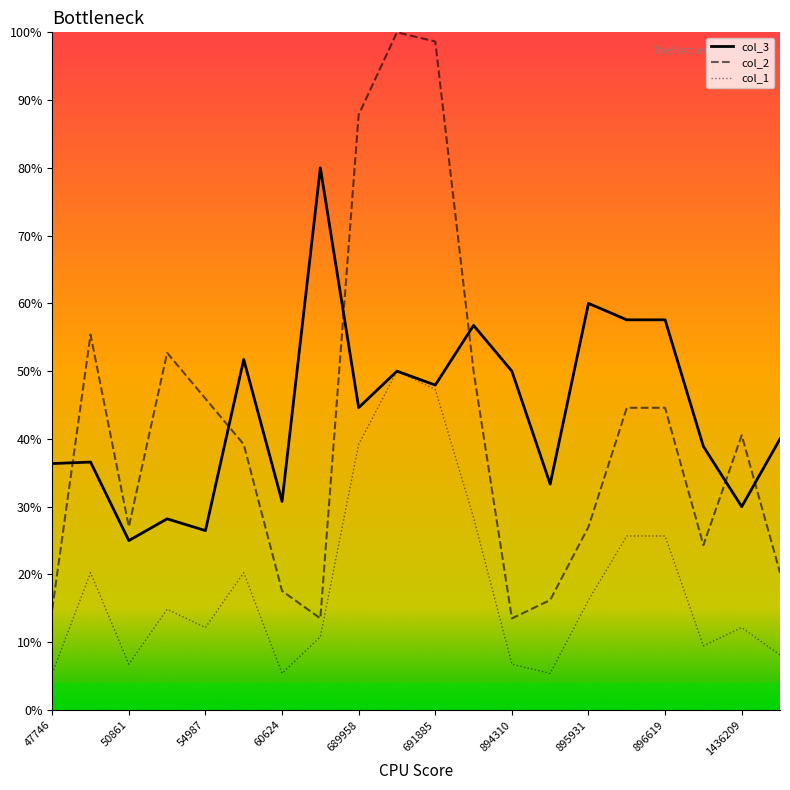

What is the average value of the col_2 series?

41.7